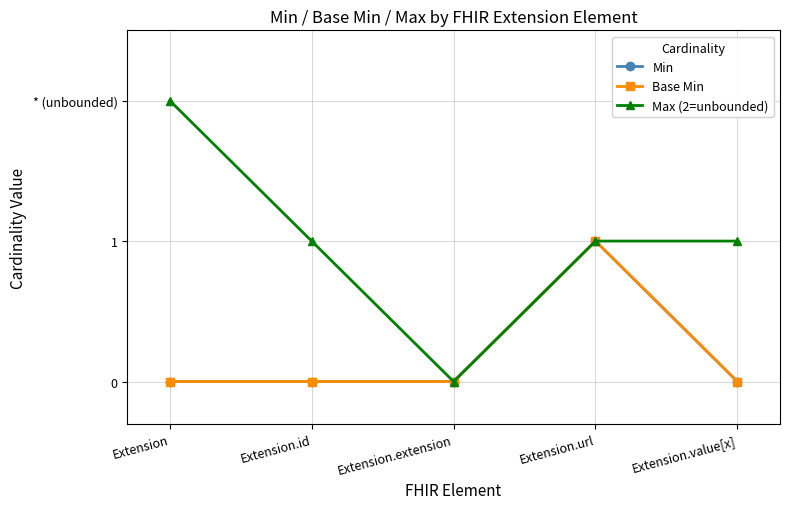

Is this an area chart (filled region under the line)?

No